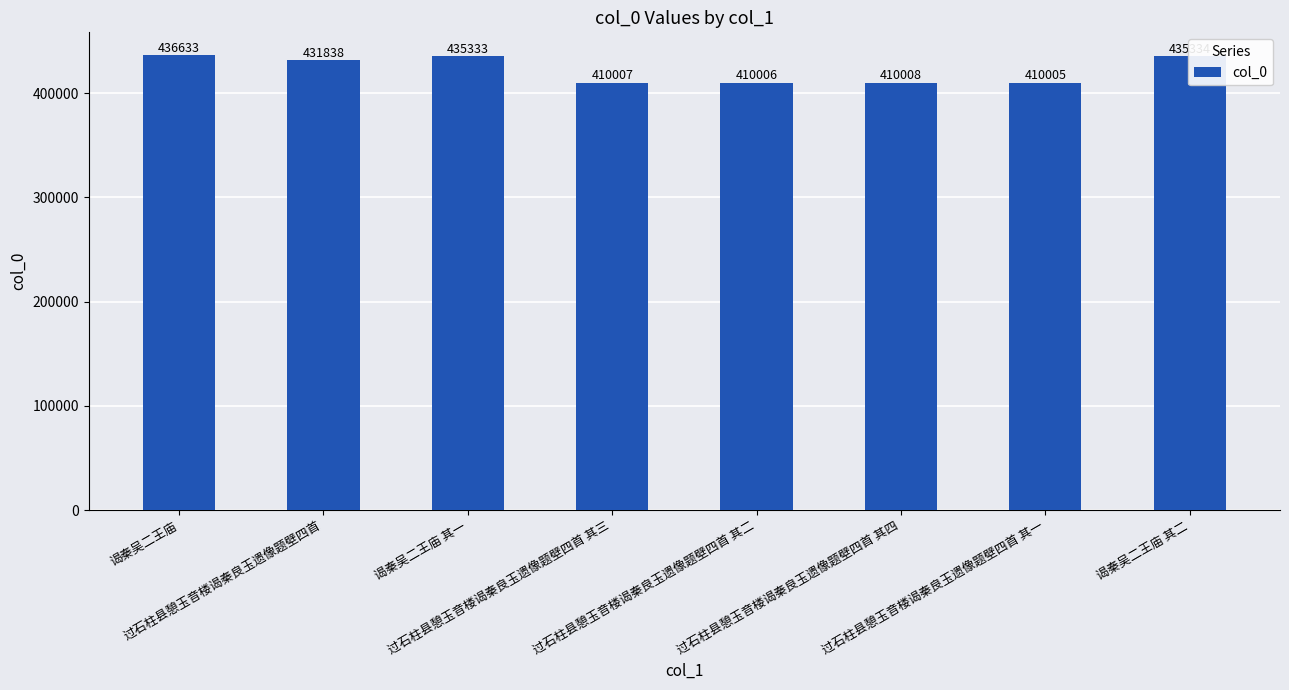

What is the label of the 6th bar from the left?

过石柱县憩玉音楼谒秦良玉遗像题壁四首 其四